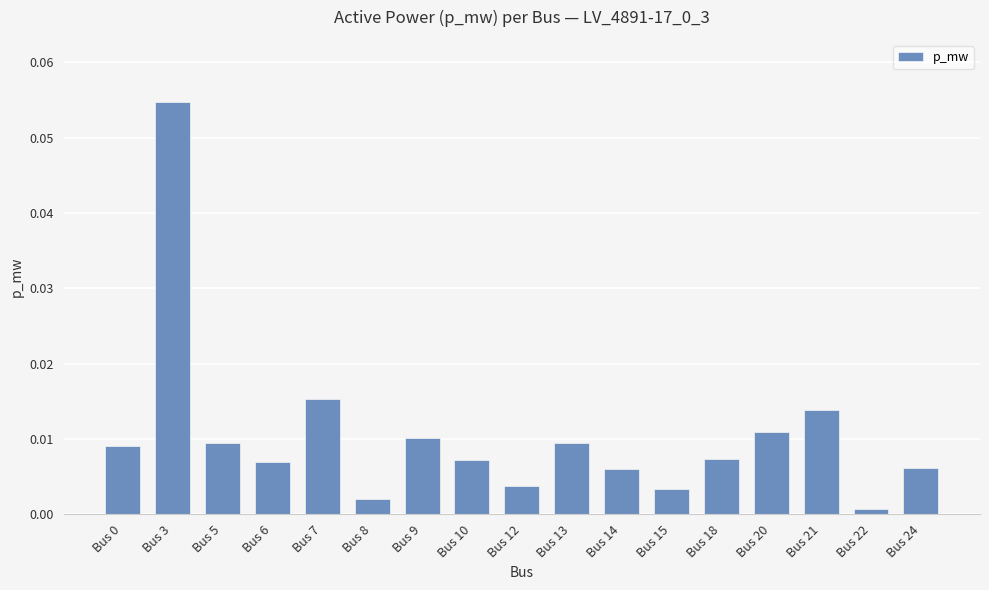

Which category has the lowest value across all series?

Bus 22